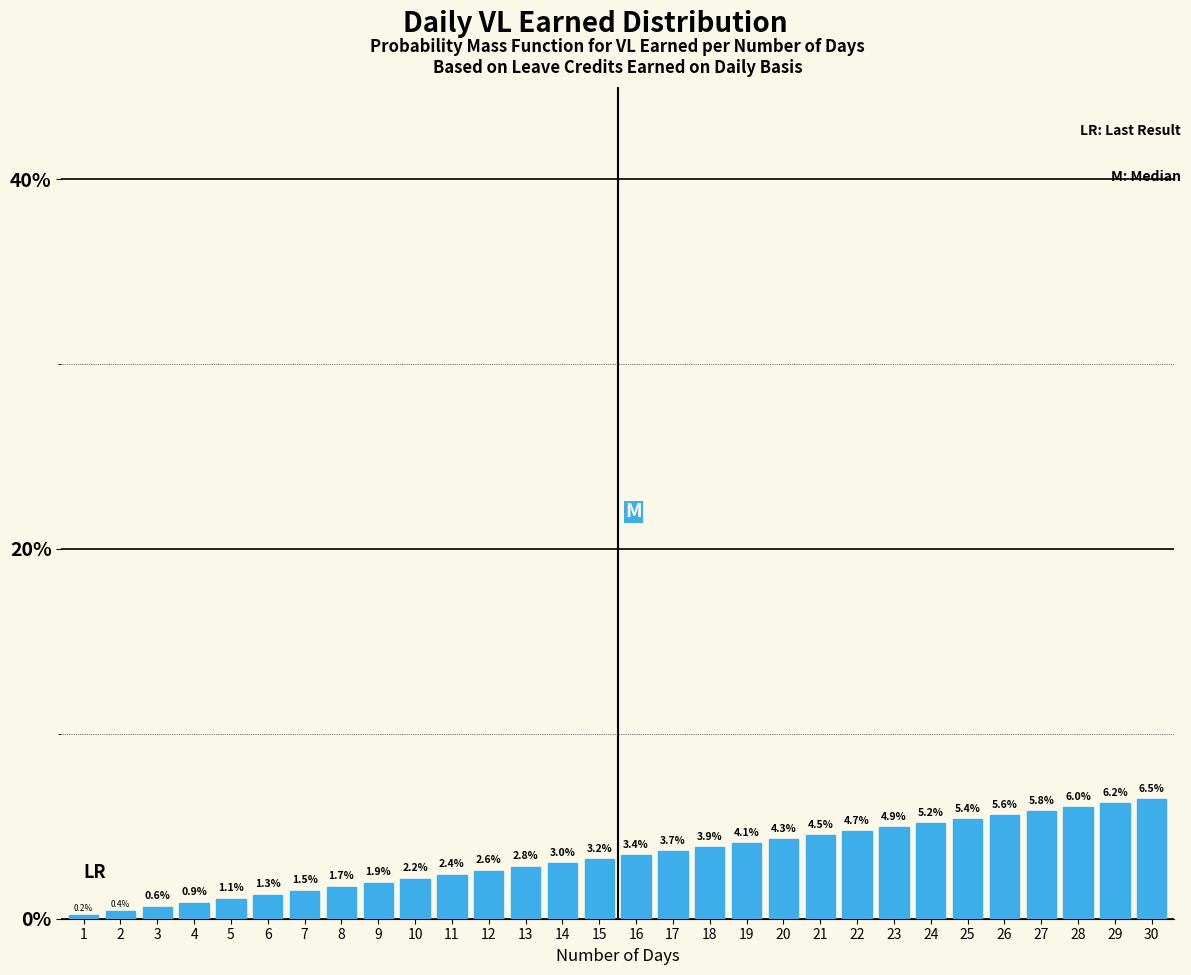

Reading left to right, transcribe all the data shown in this chart.

1=0.2	2=0.4	3=0.6	4=0.9	5=1.1	6=1.3	7=1.5	8=1.7	9=1.9	10=2.2	11=2.4	12=2.6	13=2.8	14=3.0	15=3.2	16=3.4	17=3.7	18=3.9	19=4.1	20=4.3	21=4.5	22=4.7	23=4.9	24=5.2	25=5.4	26=5.6	27=5.8	28=6.0	29=6.2	30=6.5